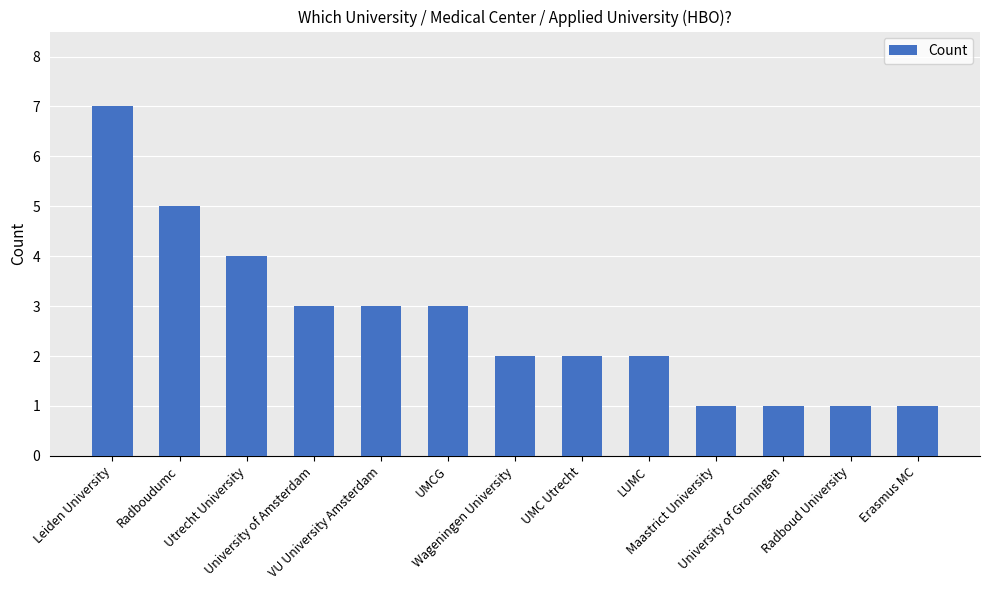

Reading left to right, what are all the values shown in this chart?

Leiden University=7	Radboudumc=5	Utrecht University=4	University of Amsterdam=3	VU University Amsterdam=3	UMCG=3	Wageningen University=2	UMC Utrecht=2	LUMC=2	Maastrict University=1	University of Groningen=1	Radboud University=1	Erasmus MC=1